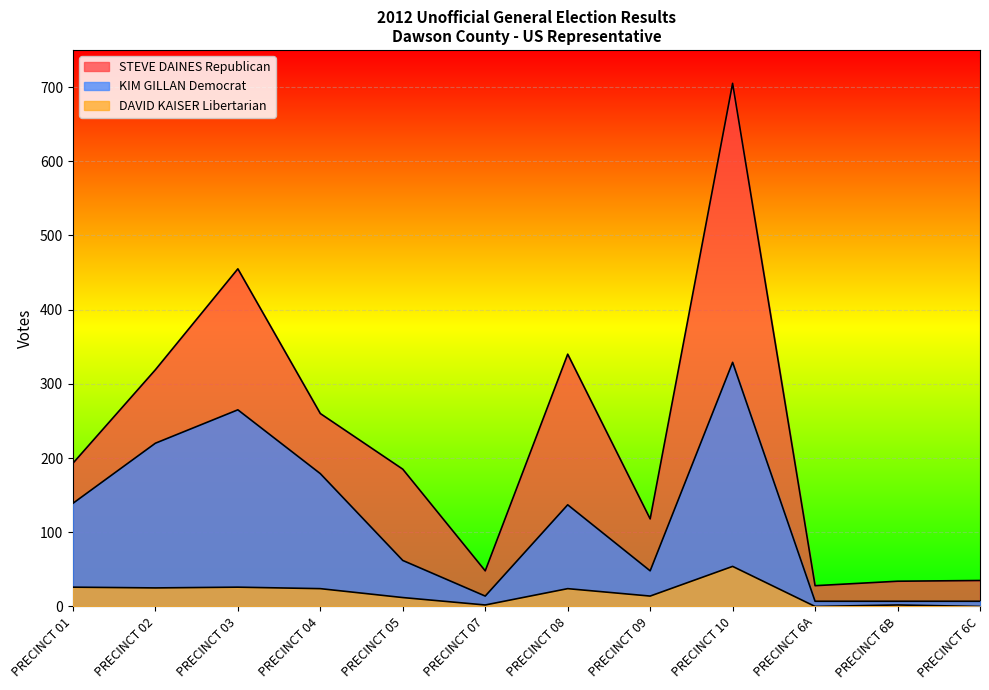

Rank the series by their maximum value, from lowest to highest.

DAVID KAISER Libertarian, KIM GILLAN Democrat, STEVE DAINES Republican